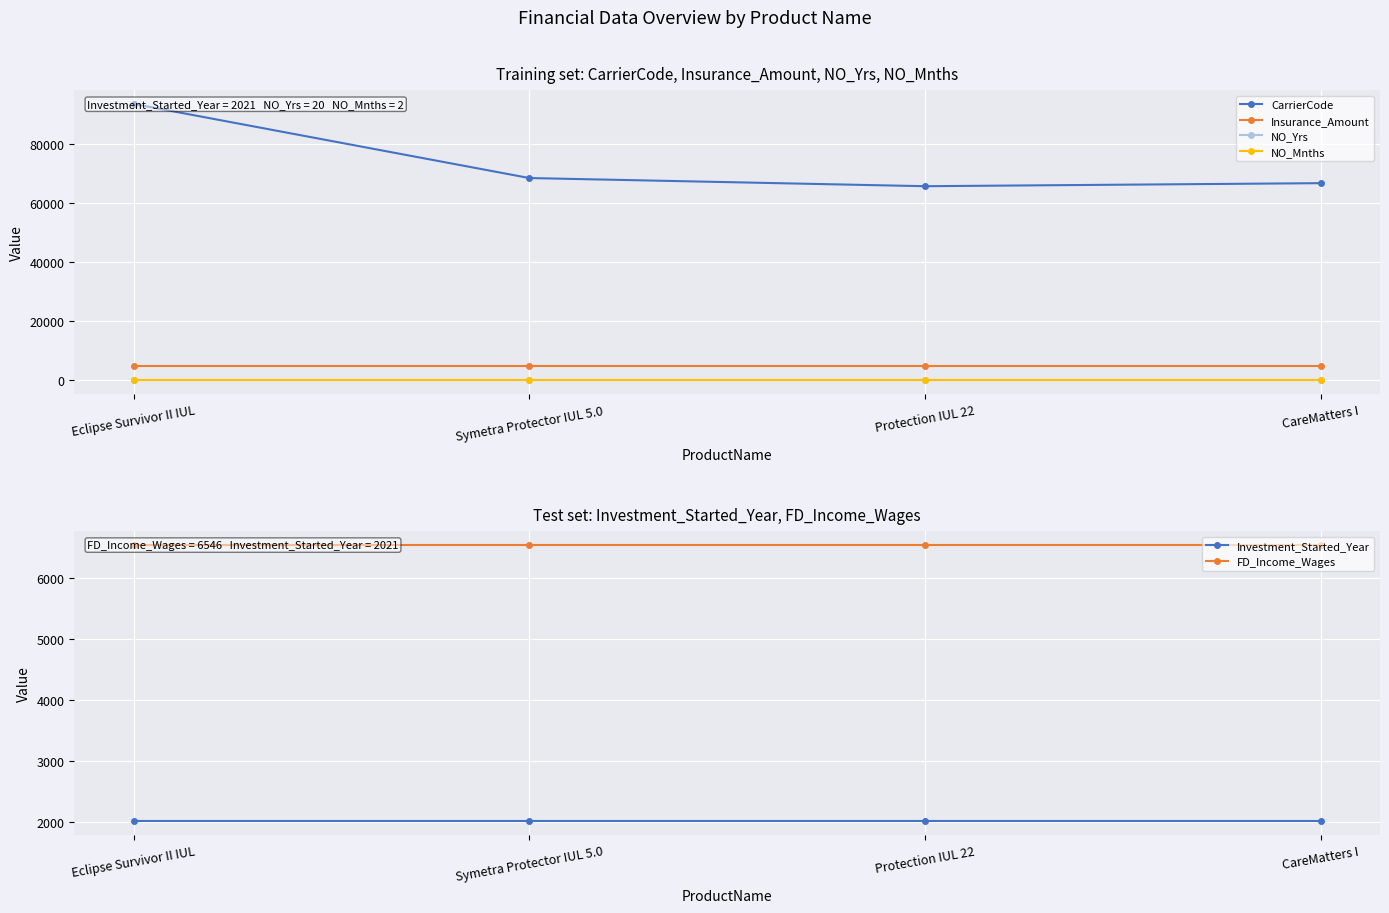

What is the label of the 2nd point from the left?

Symetra Protector IUL 5.0